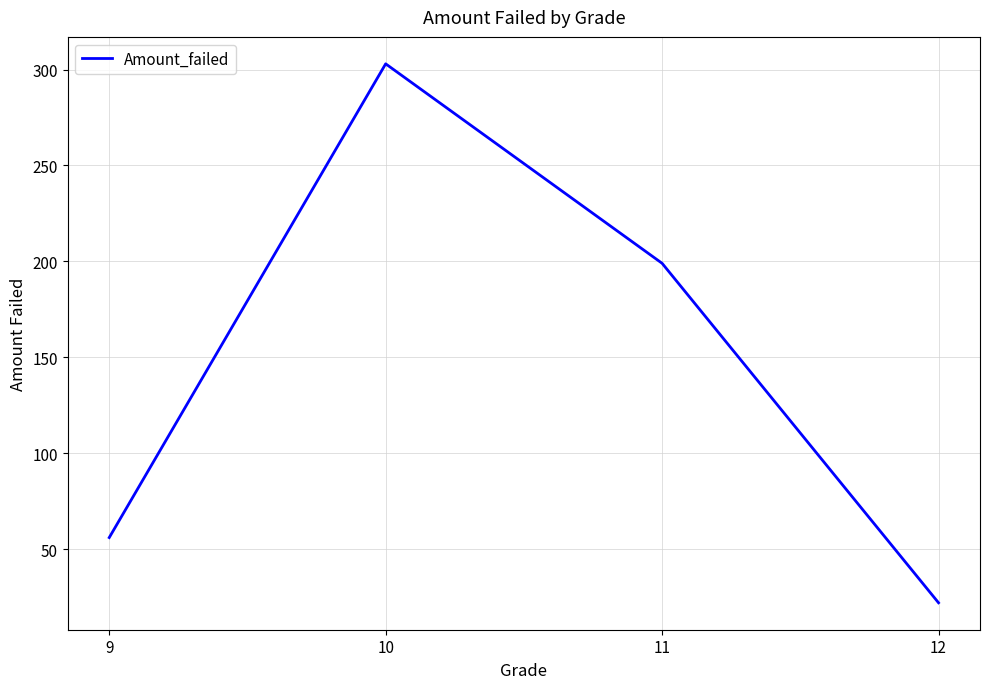

What is the minimum value shown in the chart?

22